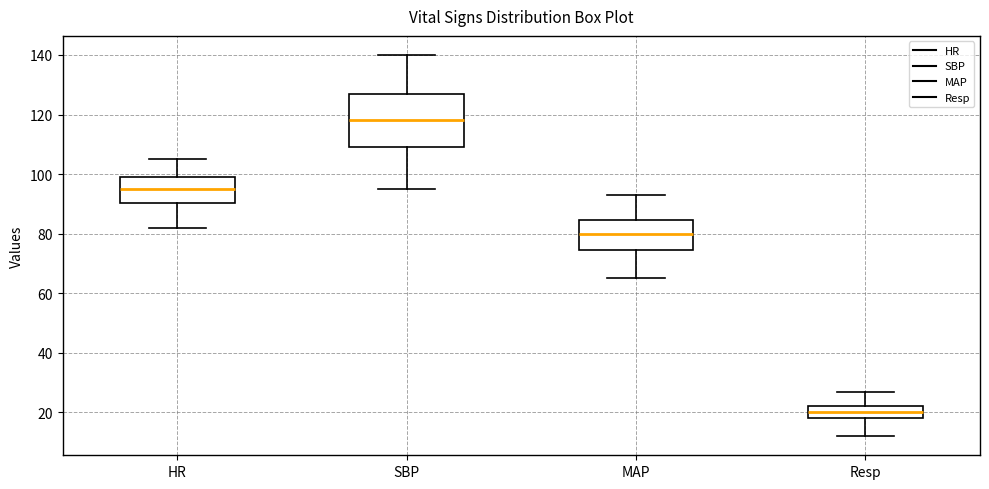

Reading left to right, read every box against the y-axis: the position of its median line, the range the box covers, and the ends of its whiskers. The values are not printed on the chart, so give them approximately, as read against the axis.

HR: median 96, box 90 to 100, whiskers 82 to 106
SBP: median 118, box 110 to 128, whiskers 96 to 140
MAP: median 80, box 74 to 84, whiskers 66 to 94
Resp: median 20, box 18 to 22, whiskers 12 to 28